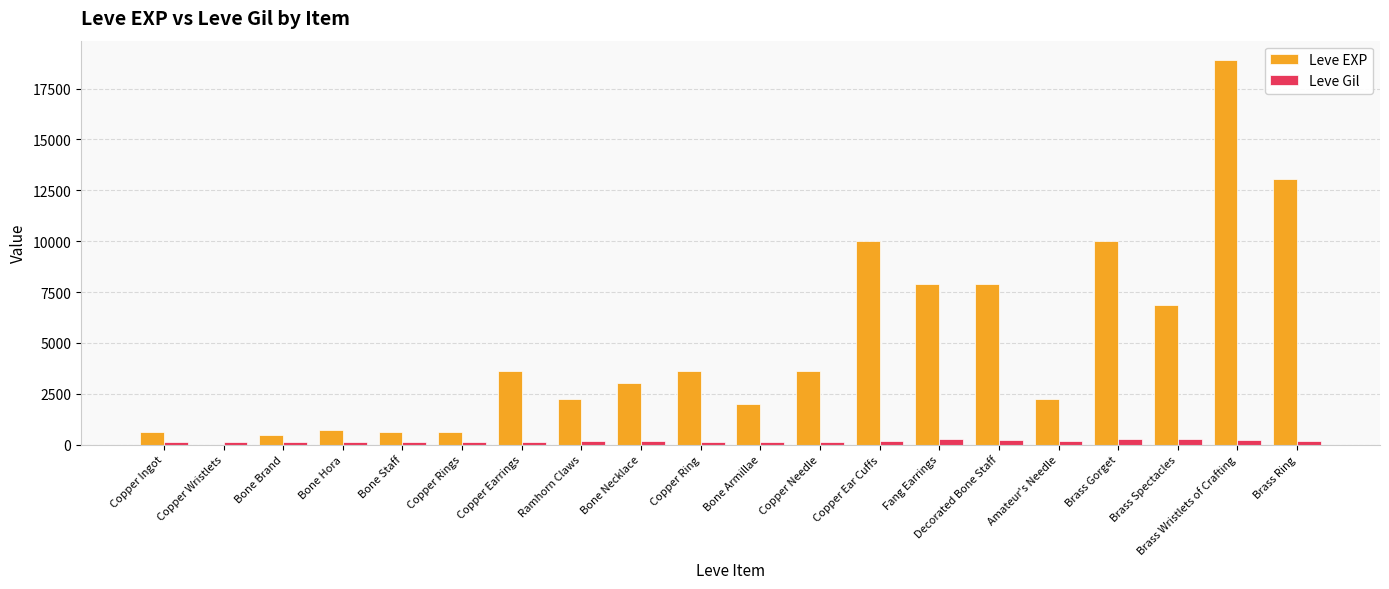

What is the sum of all Leve Gil values?

3447